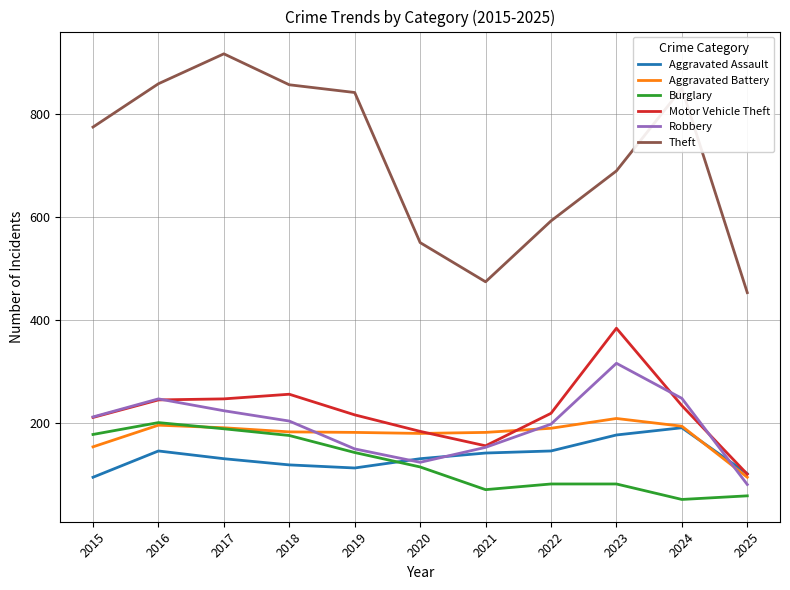

In Theft, how many points are higher than both neighbors (excluding endpoints)?

2